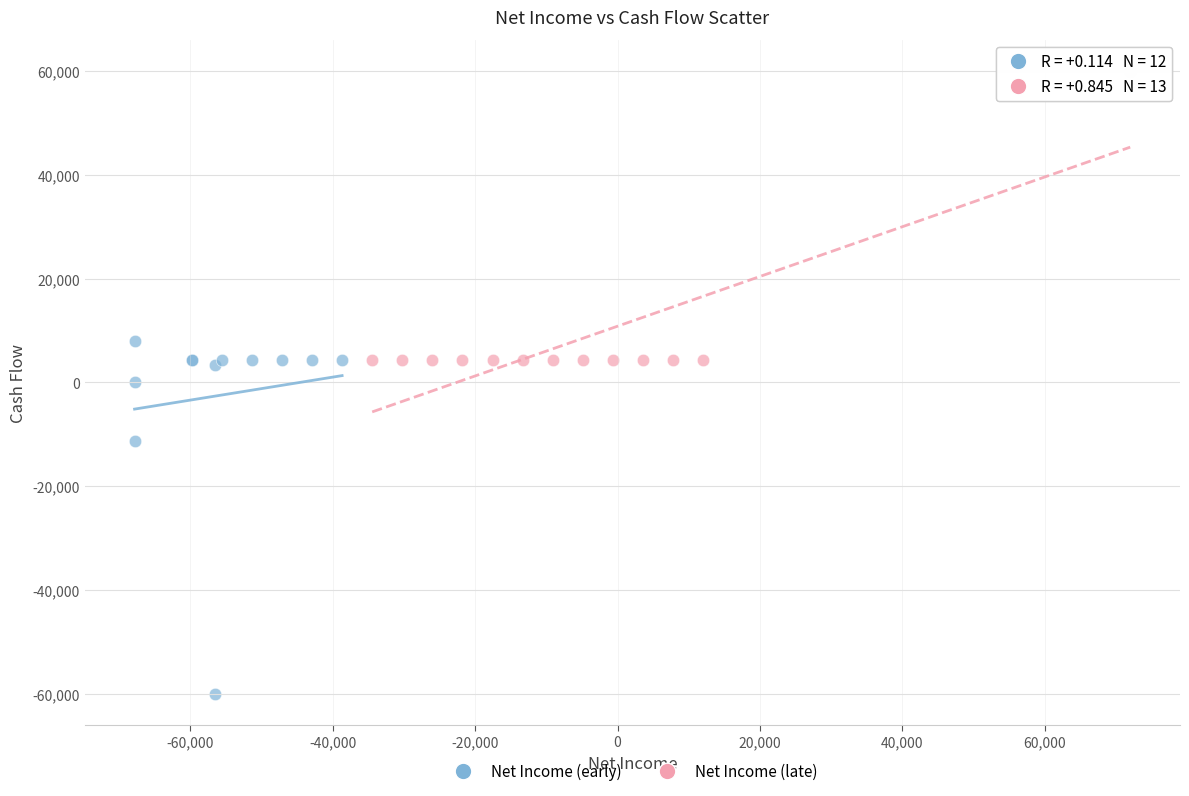

Which series has the largest Y range (max minus min)?

Net Income (early)